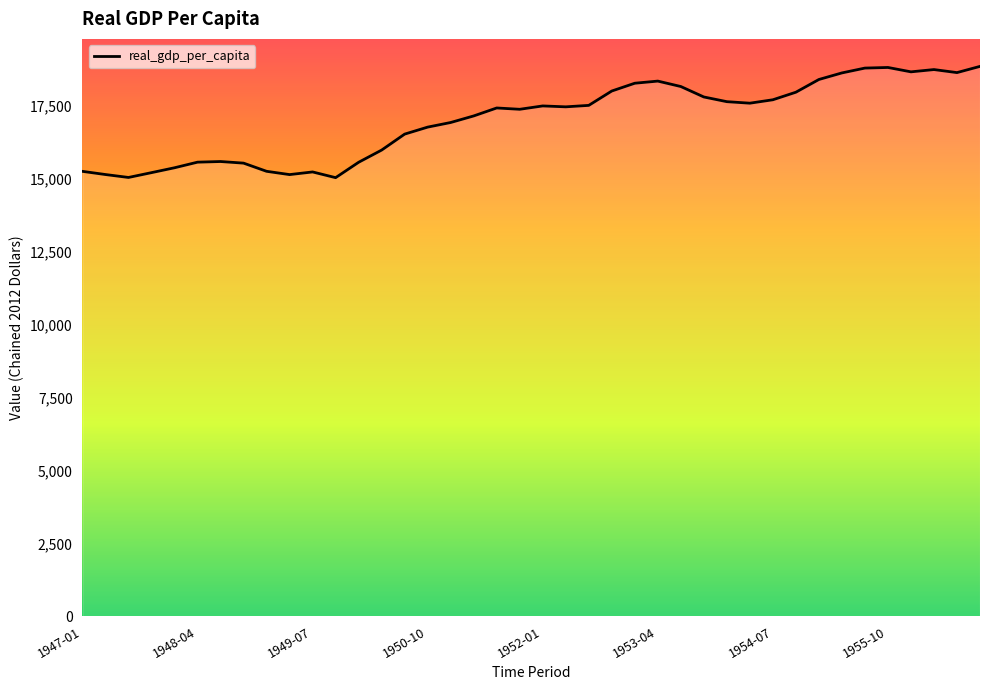

At which category does the chart reach its minimum across all series?

1949-10-01